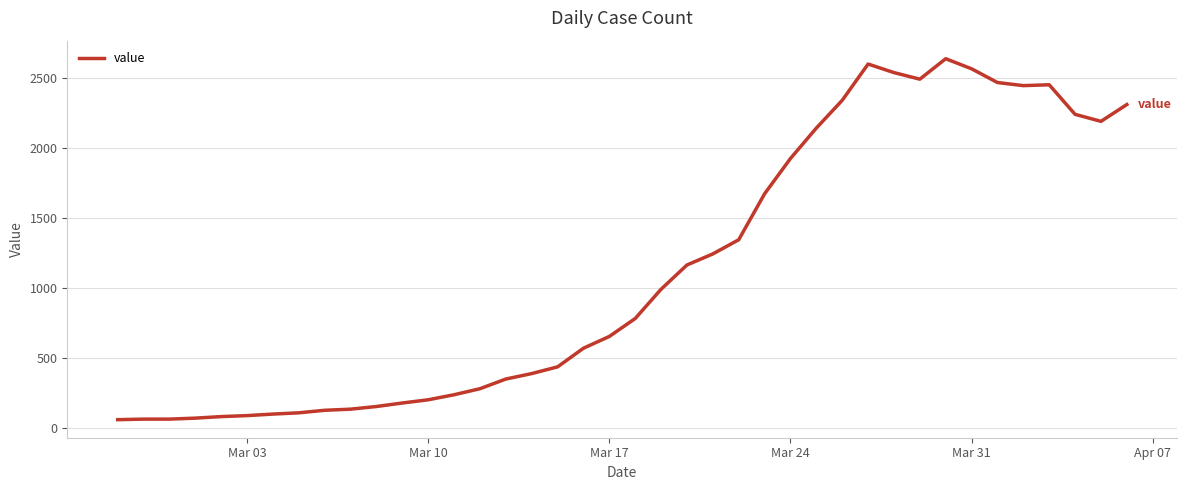

What is the maximum value shown in the chart?

2637